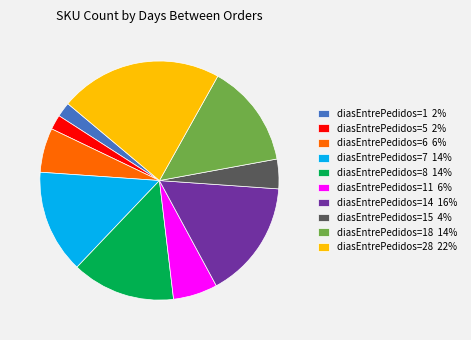

What is the largest slice in the pie chart?

diasEntrePedidos=28 22%